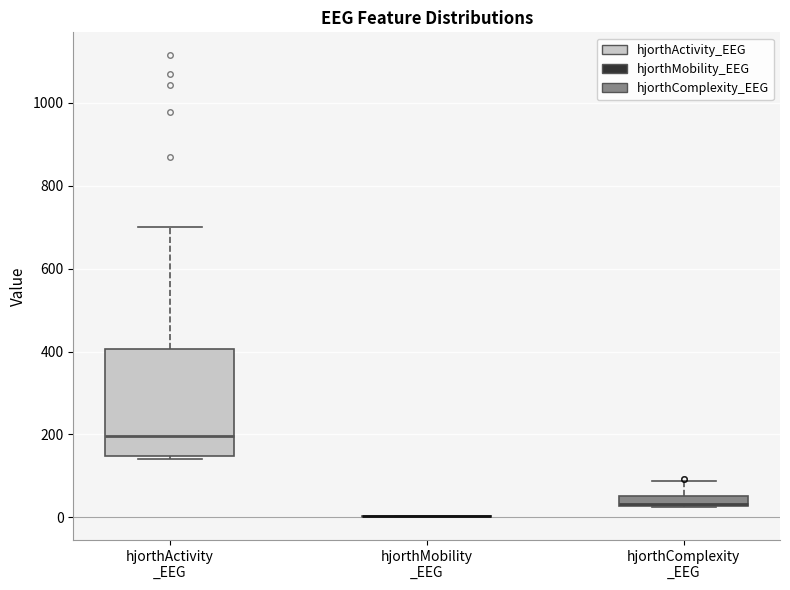

Which box is the tallest, from its lower edge to its upper edge?

hjorthActivity _EEG